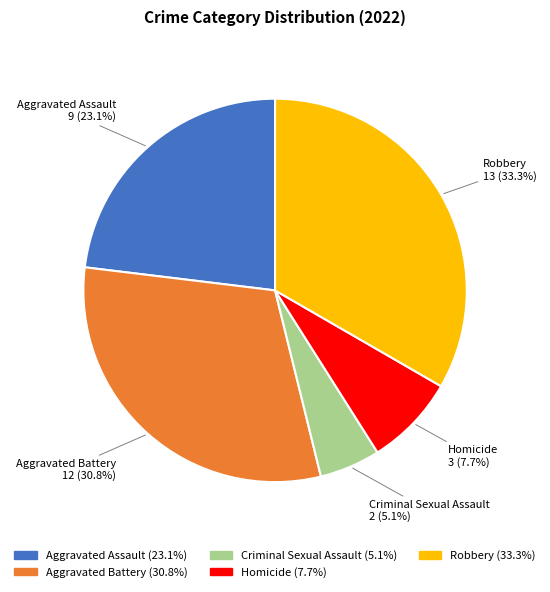

To the nearest percent, what portion does Criminal Sexual Assault represent?

5%